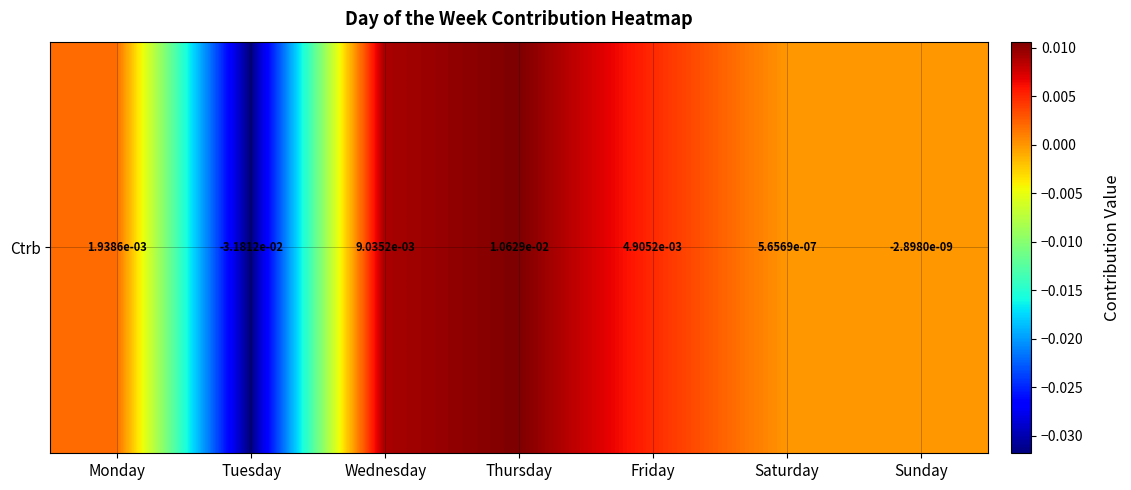

How many values are above zero?

5